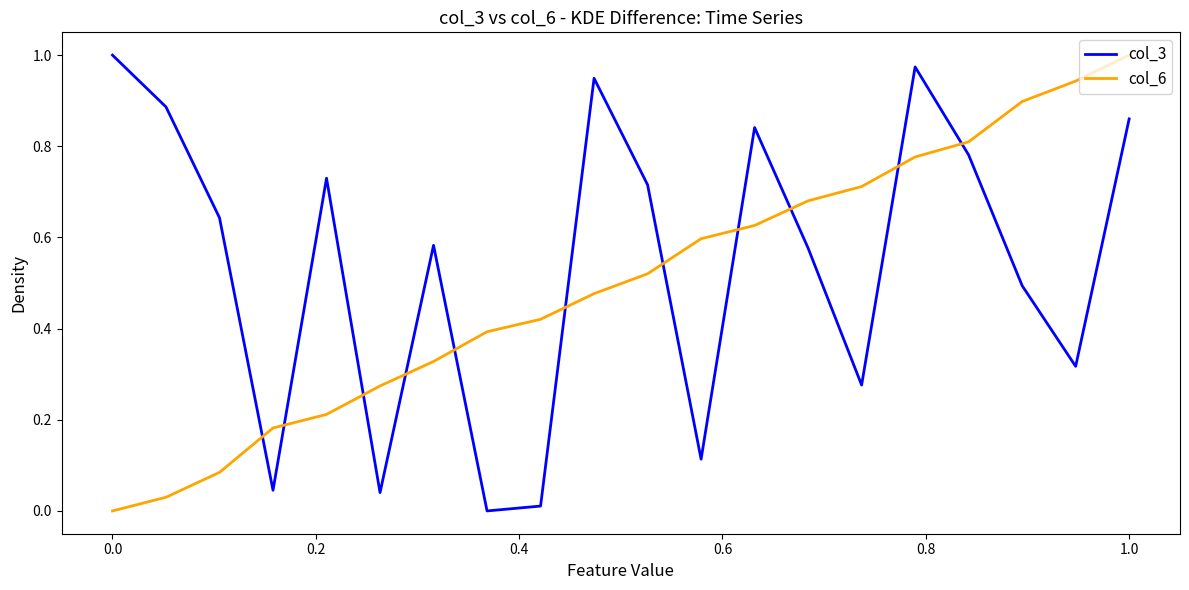

How many times do col_6 and col_3 cross each other?

11